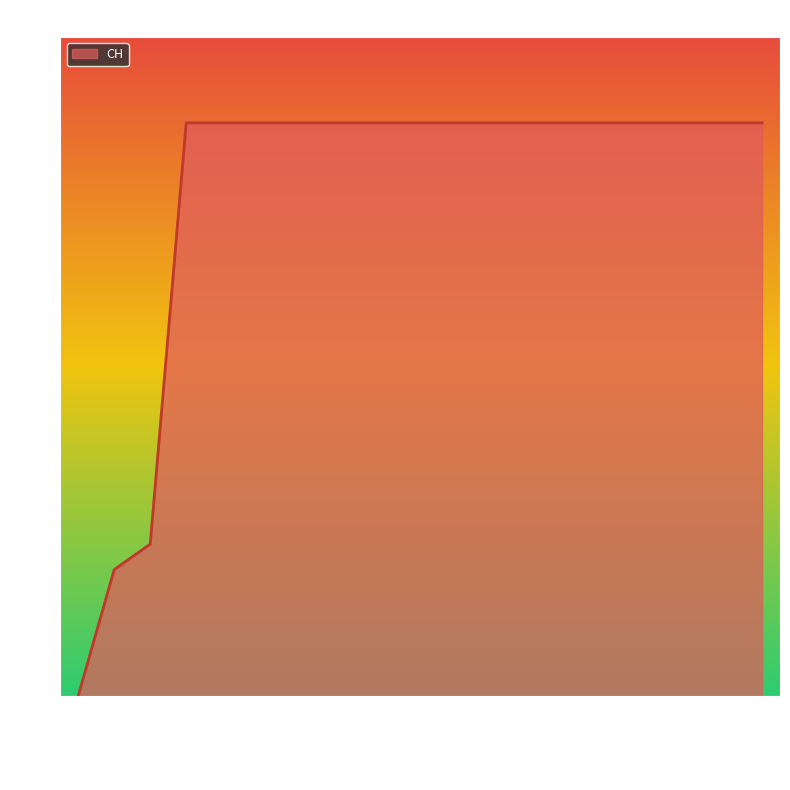

What is the greatest value displayed?

631